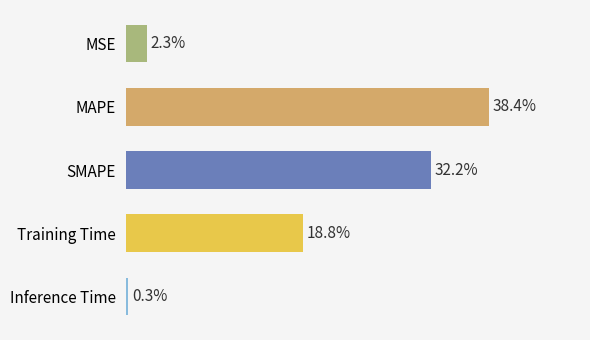

Count the number of data series in this chart.

1